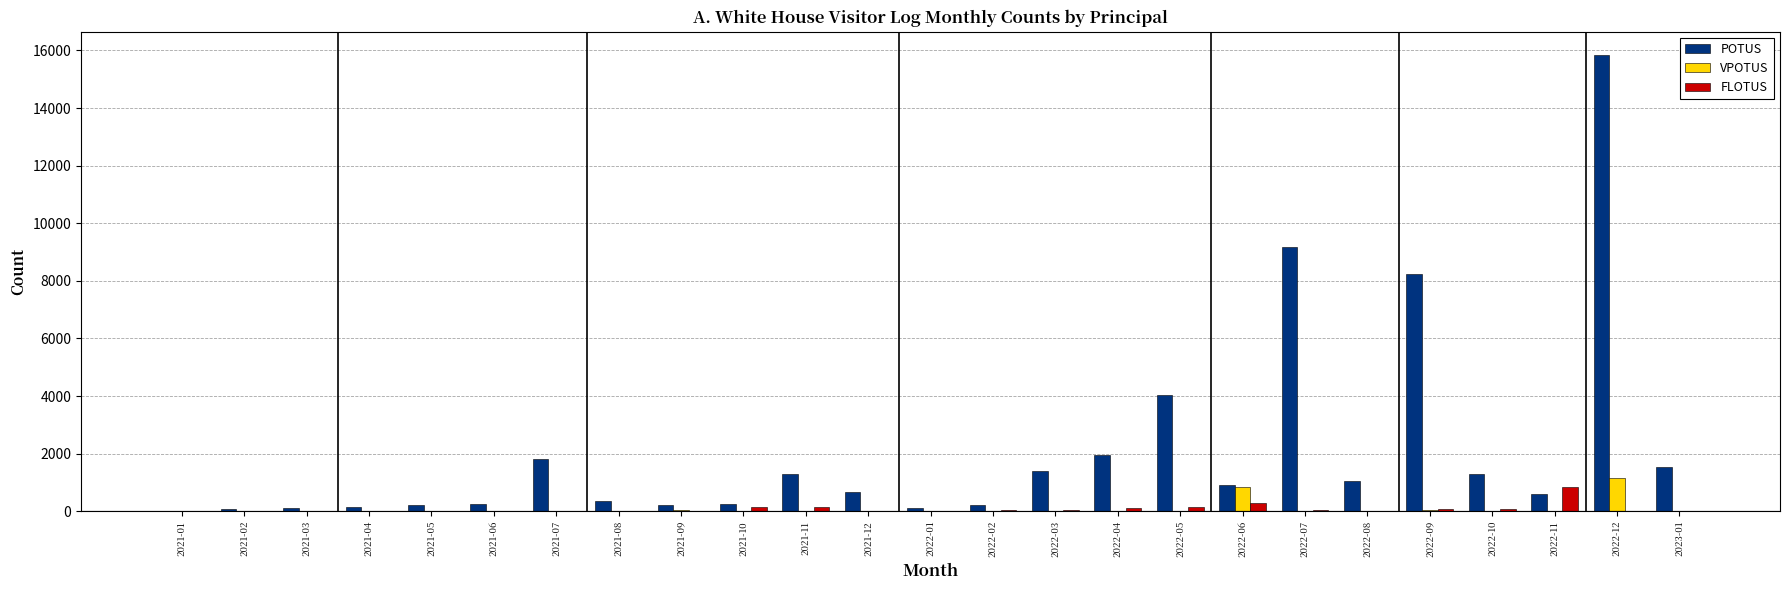

What is the spread (max minus min) of values at 2021-10?

240